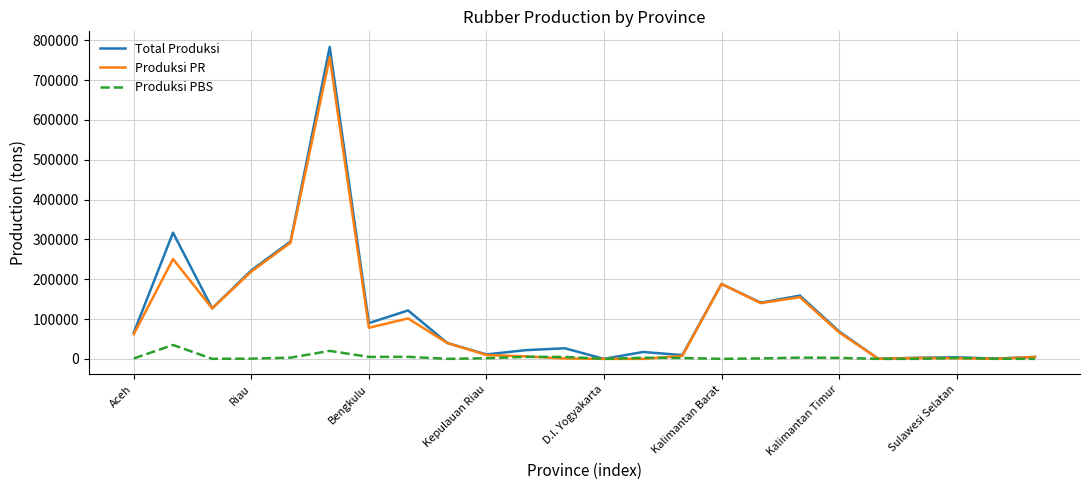

Which series has the largest range (max minus min)?

Total Produksi